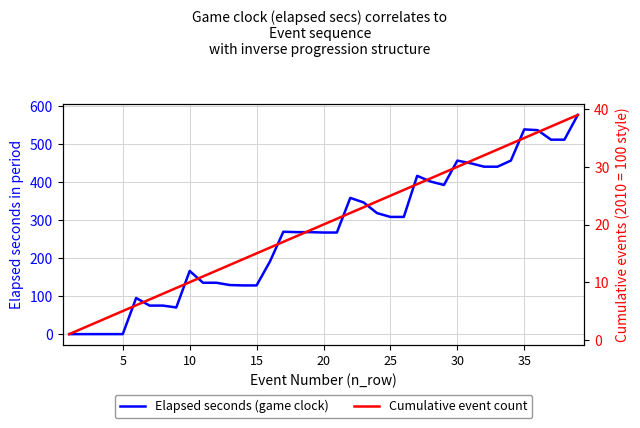

Which series changed the most between 29 and 35?

Elapsed seconds (game clock)